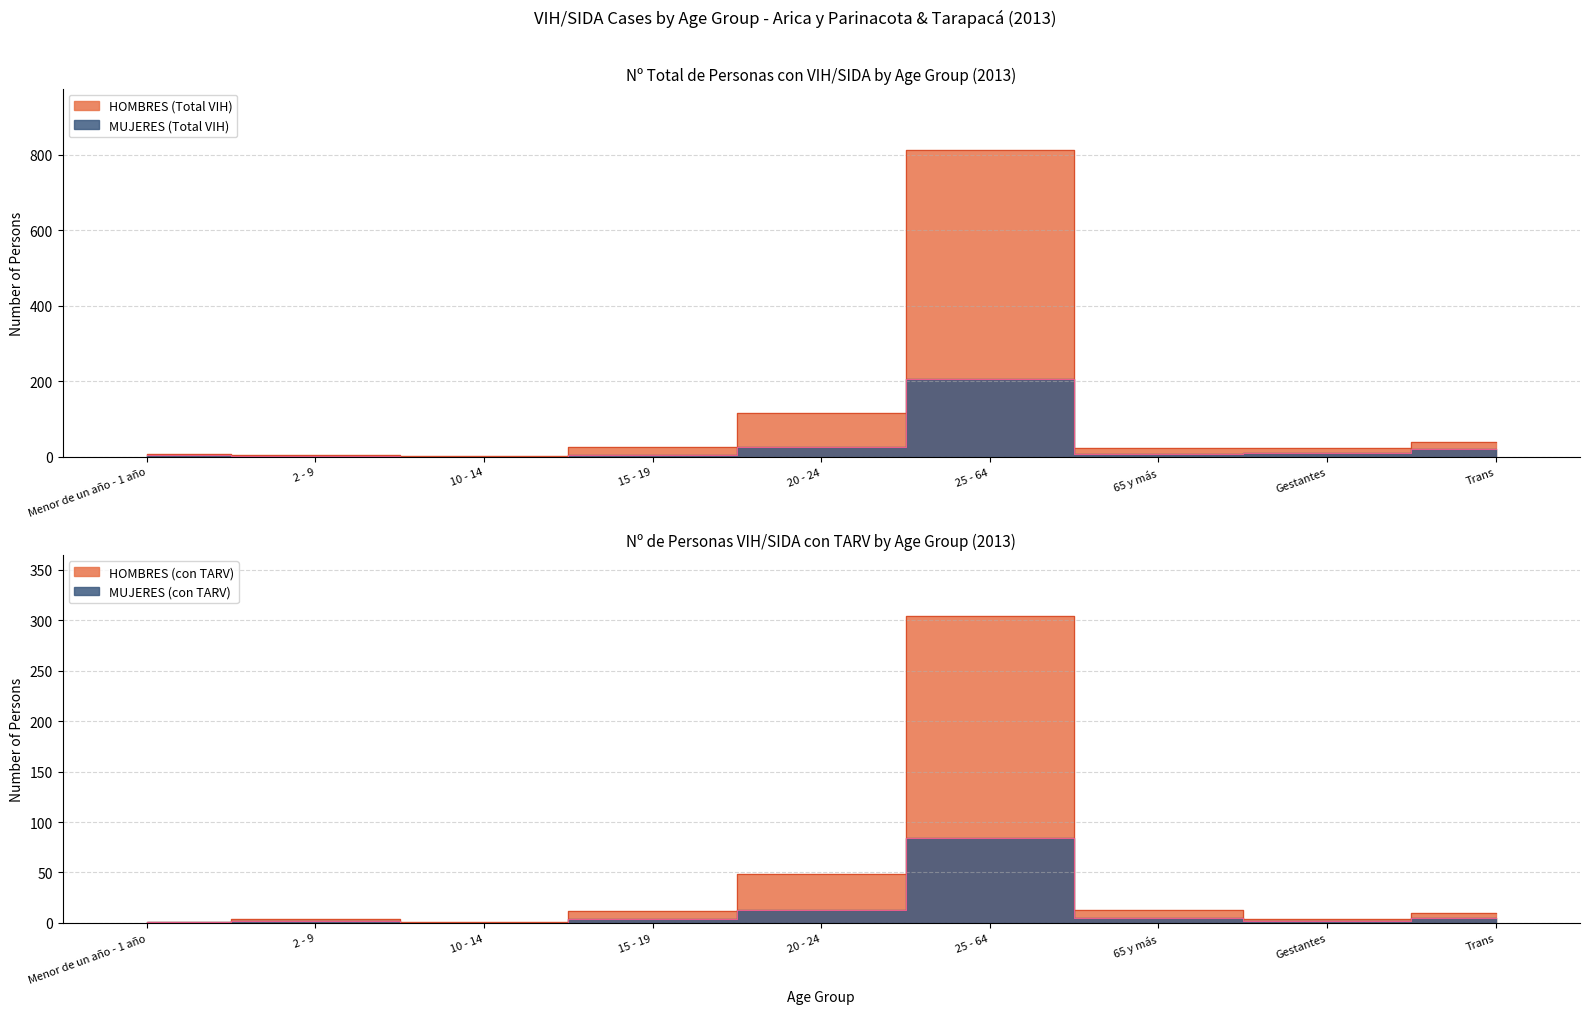

Reading right to left, what are all the values shown in this chart?

HOMBRES (Total VIH): Trans=40	Gestantes=22	65 y más=24	25 - 64=812	20 - 24=115	15 - 19=27	10 - 14=1	2 - 9=4	Menor de un año - 1 año=7
MUJERES (Total VIH): Trans=20	Gestantes=11	65 y más=7	25 - 64=206	20 - 24=27	15 - 19=5	10 - 14=0	2 - 9=2	Menor de un año - 1 año=5
HOMBRES (con TARV): Trans=10	Gestantes=4	65 y más=13	25 - 64=304	20 - 24=48	15 - 19=12	10 - 14=1	2 - 9=4	Menor de un año - 1 año=1
MUJERES (con TARV): Trans=5	Gestantes=2	65 y más=5	25 - 64=84	20 - 24=13	15 - 19=4	10 - 14=0	2 - 9=2	Menor de un año - 1 año=1